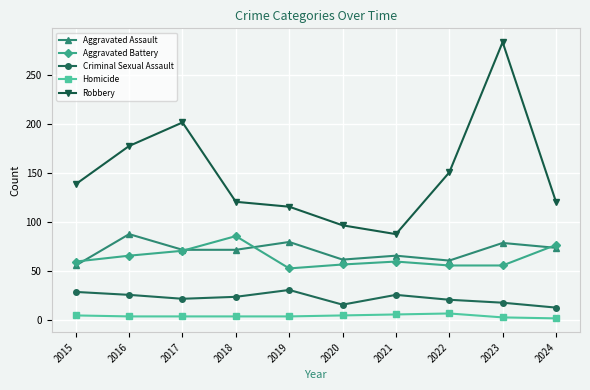

Rank the series at 2019 from highest to lowest value.

Robbery, Aggravated Assault, Aggravated Battery, Criminal Sexual Assault, Homicide